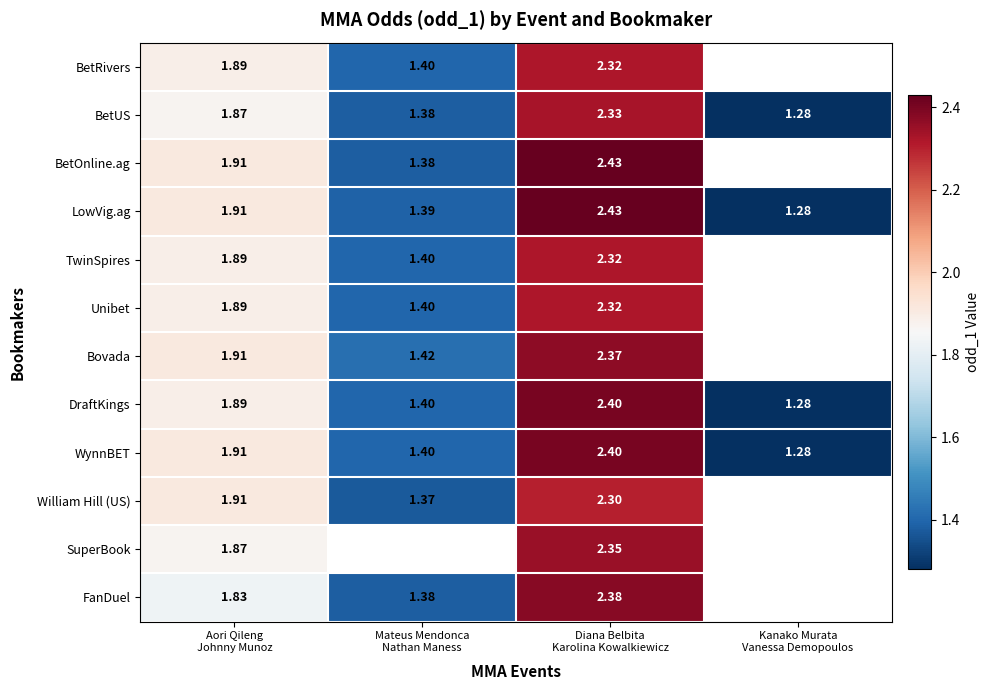

True or false: FanDuel has a value of 0.8 at Mateus Mendonca Nathan Maness.

False